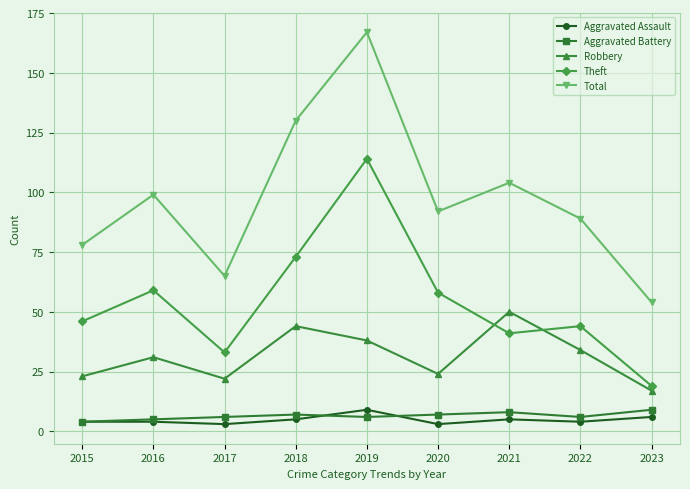

How many data points in Robbery are less than 31?

4